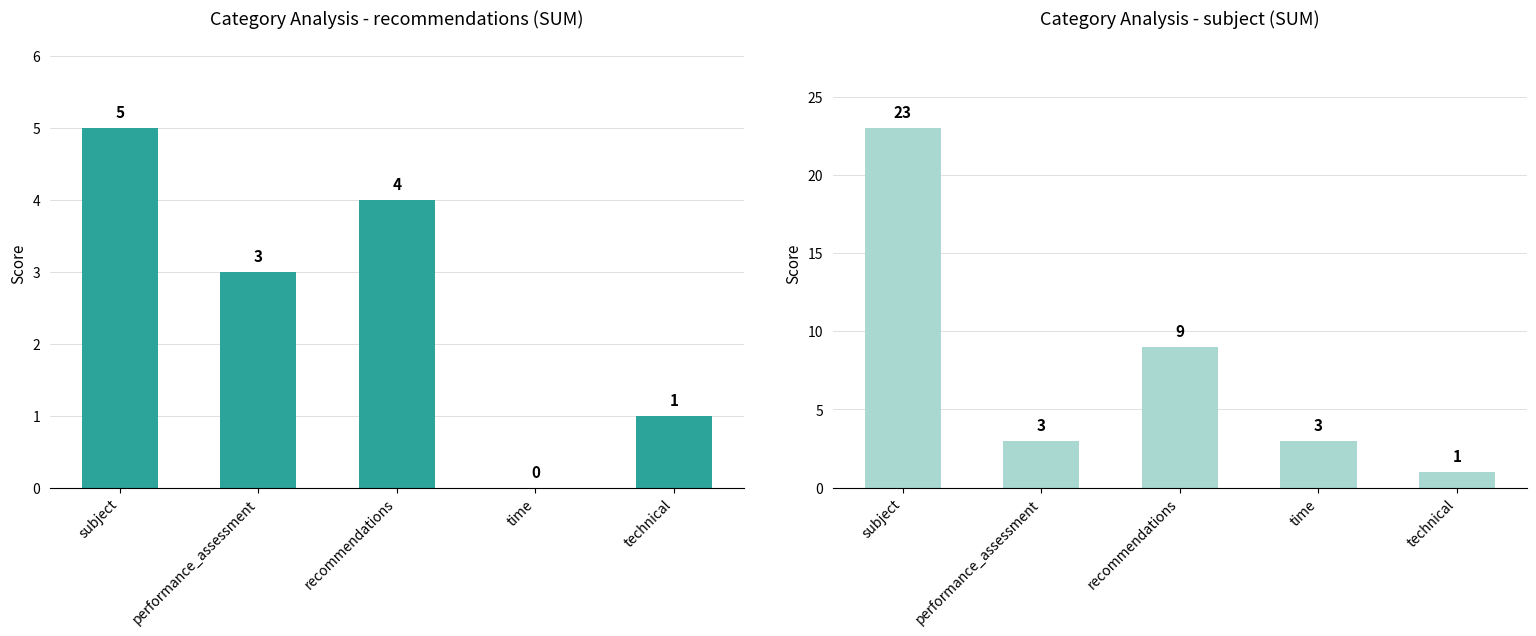

How many values in the subject series exceed 3?

2